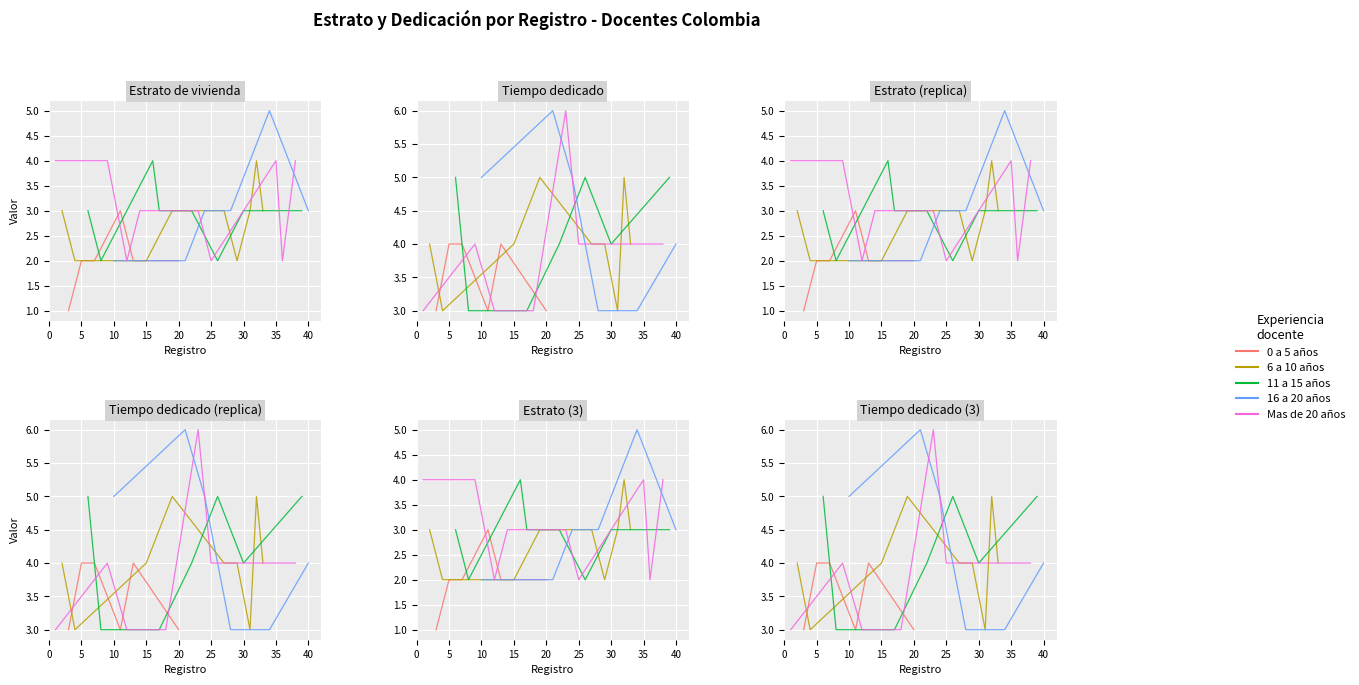

What is the value of the 16 a 20 años point at the 5th from the left?

4